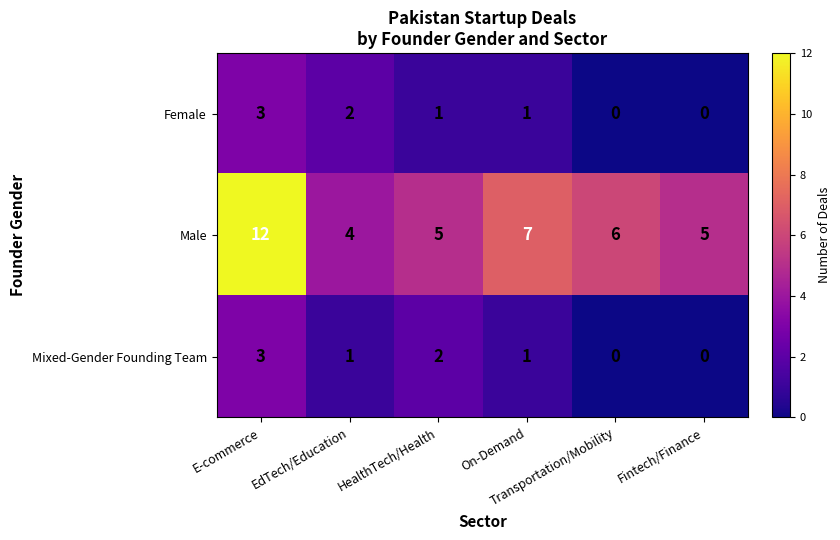

What is the total value across all series at EdTech/Education?

7